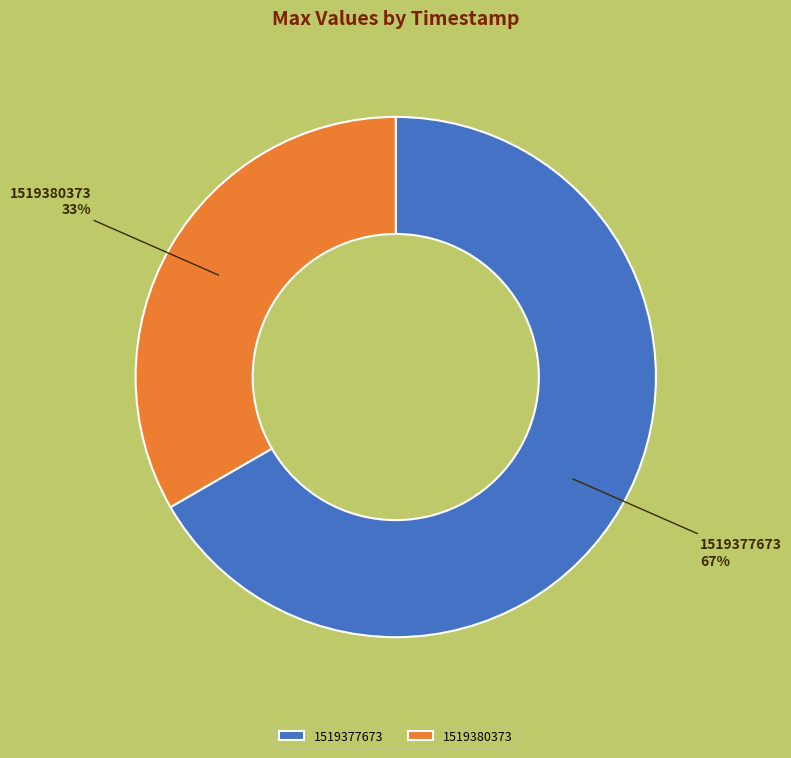

True or false: 1519377673 accounts for 58% of the total.

False